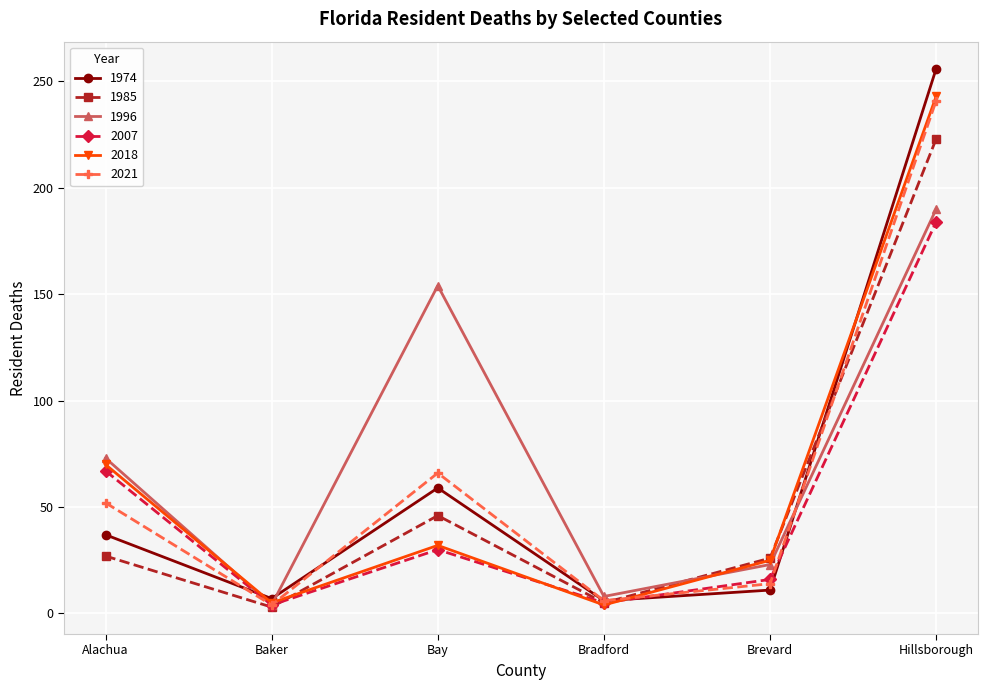

Is the value of 1985 at Bradford greater than the value of 1974 at Hillsborough?

No